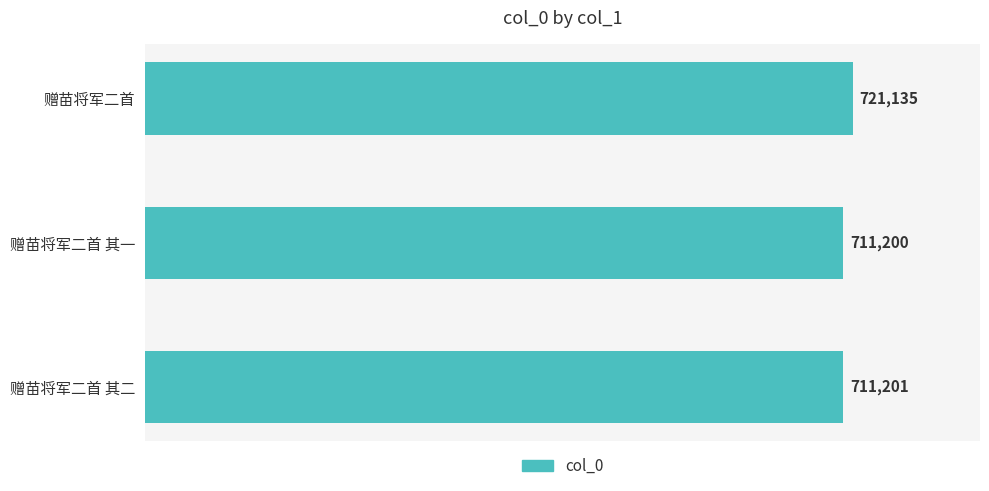

How many values are below 711201?

1